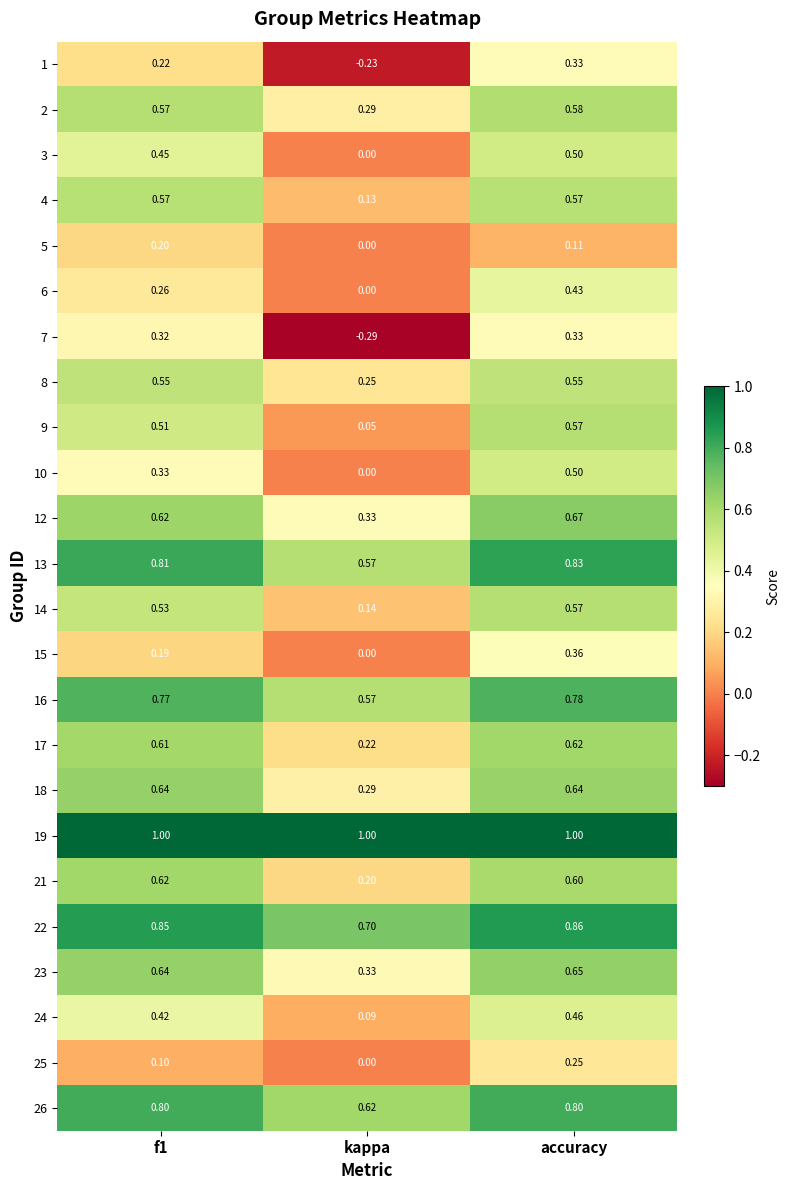

At which category does the chart reach its minimum across all series?

kappa